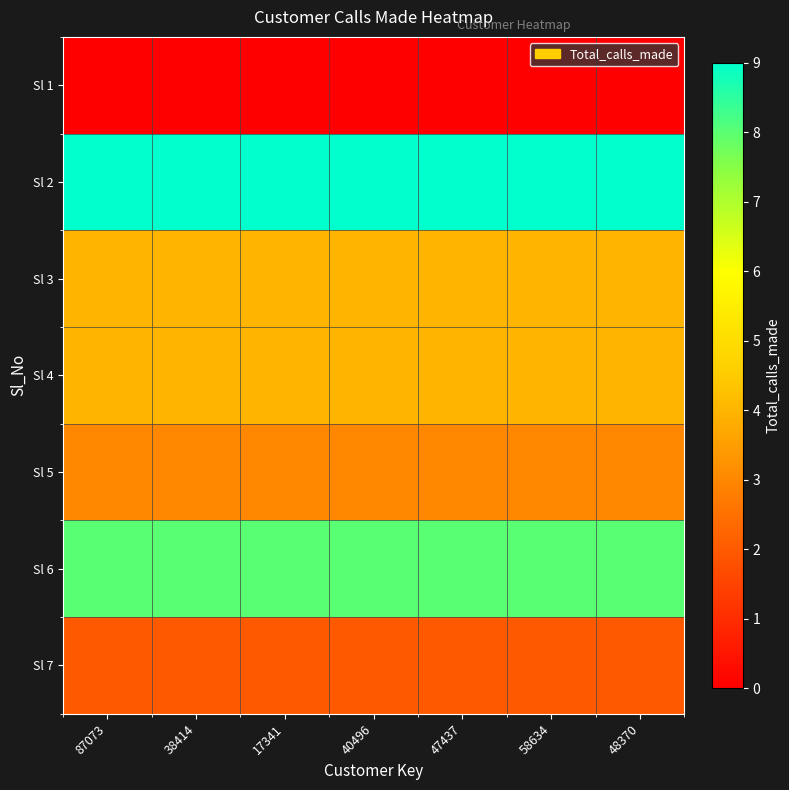

Count the number of categories in the chart.

7